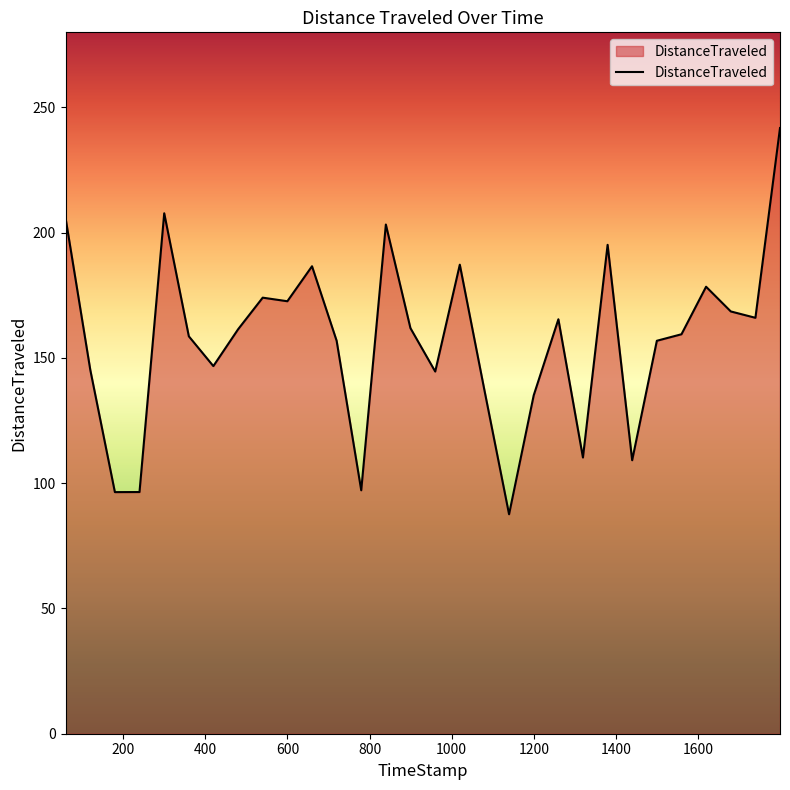

What is the greatest value displayed?

241.8